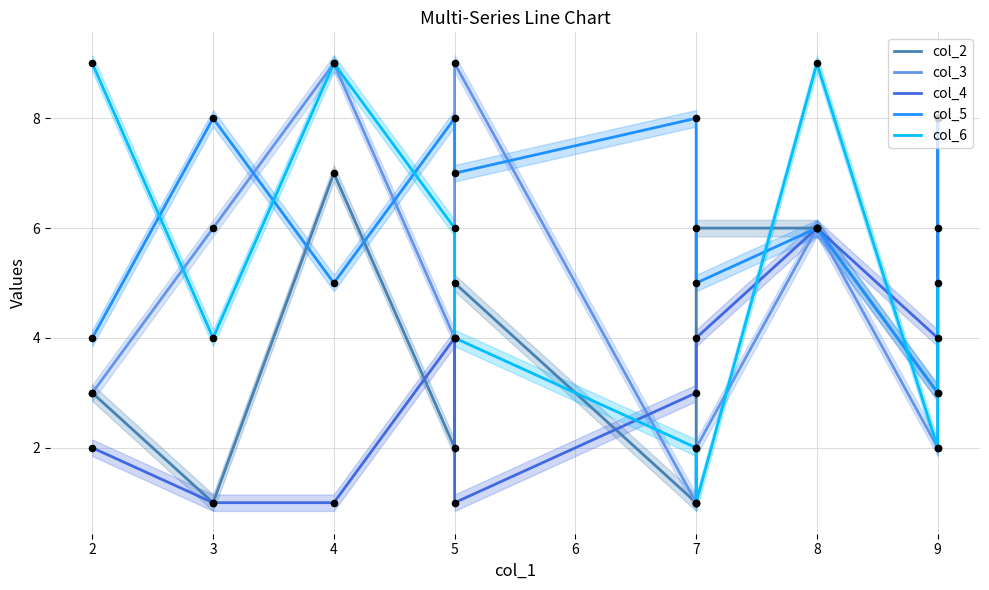

Is the value of col_4 at 7 greater than the value of col_2 at 3?

Yes